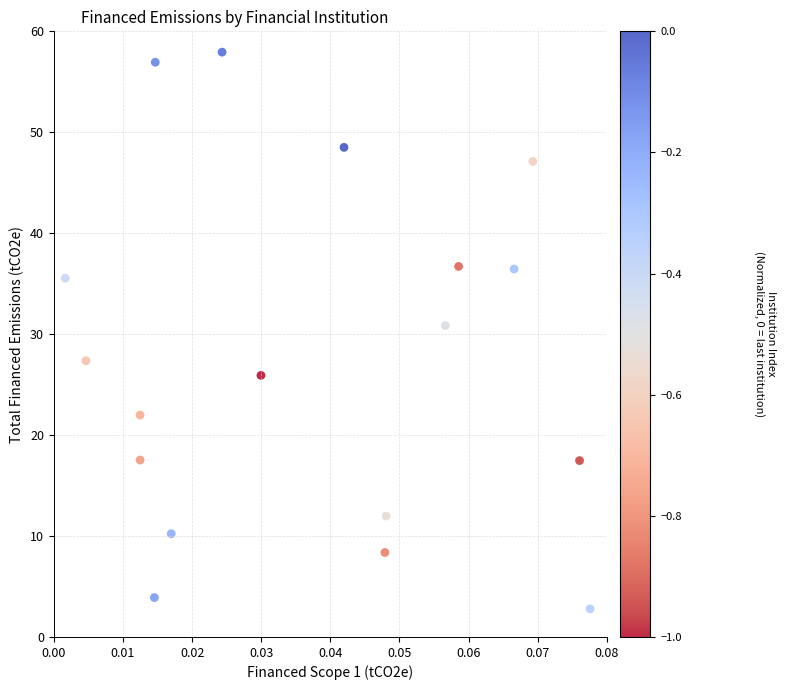

What Y value in the scatter plot is closest to 30?

30.9